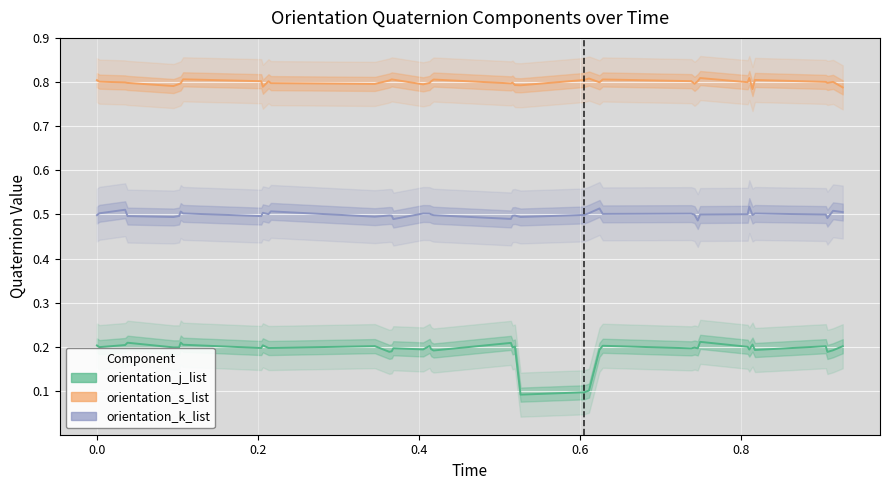

Which series has the largest range (max minus min)?

orientation_j_list